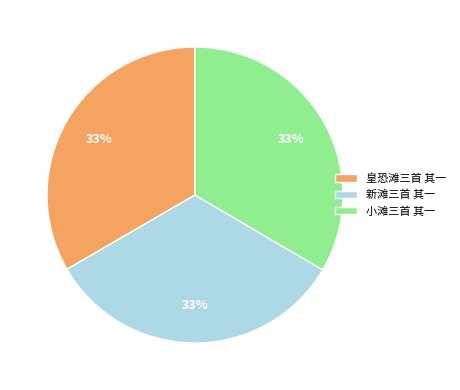

What percentage is the 小滩三首 其一 slice, to the nearest percent?

33%